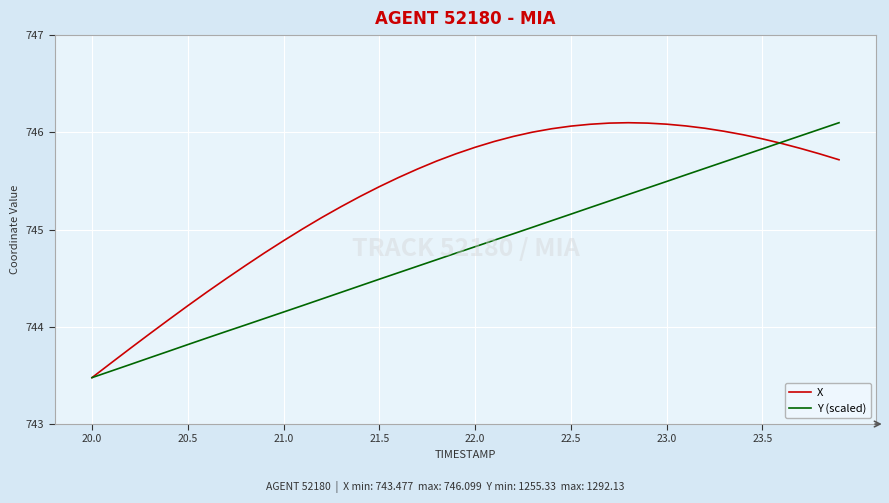

What is the maximum value for Y (scaled)?

746.1